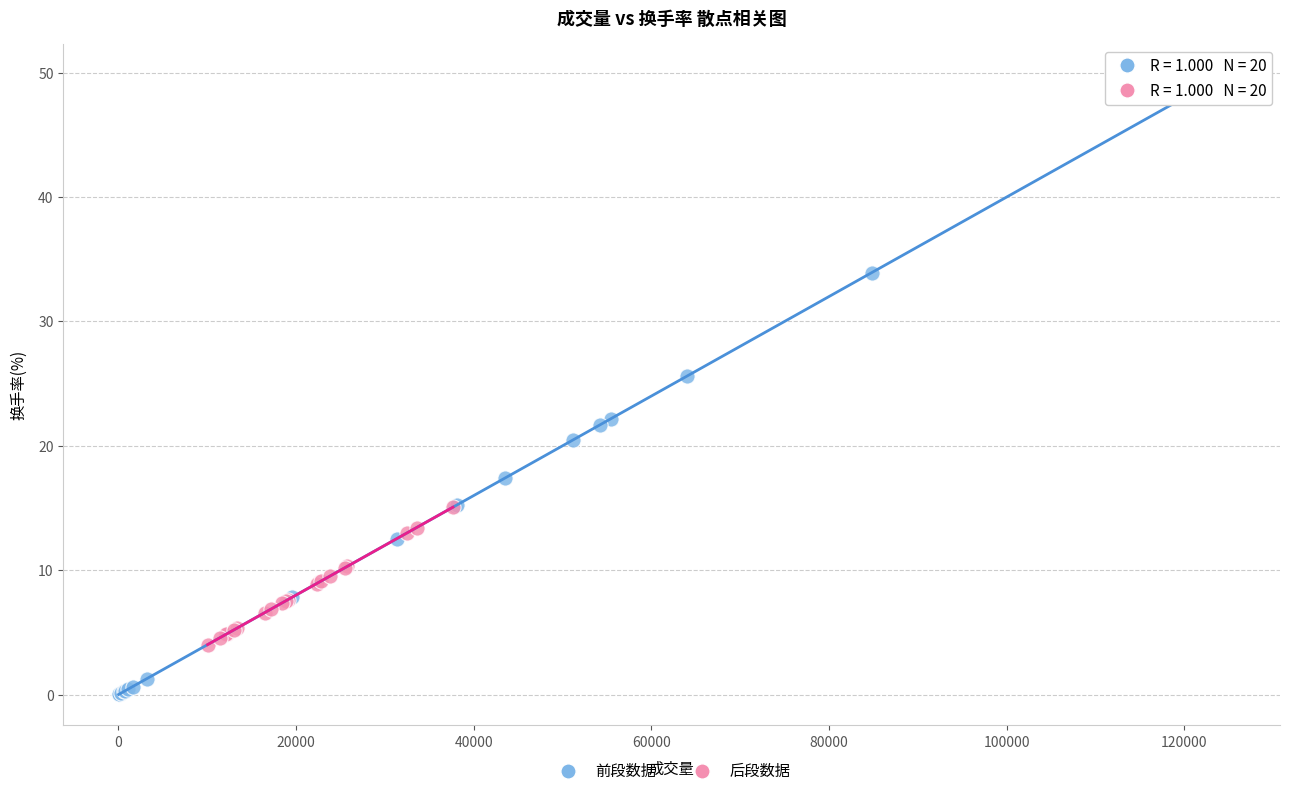

Which series has the largest Y range (max minus min)?

前段数据